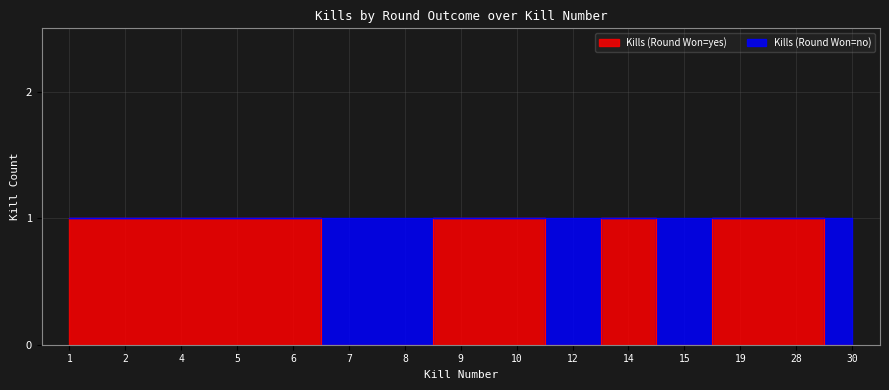

What is the difference between the maximum and second lowest values?

1